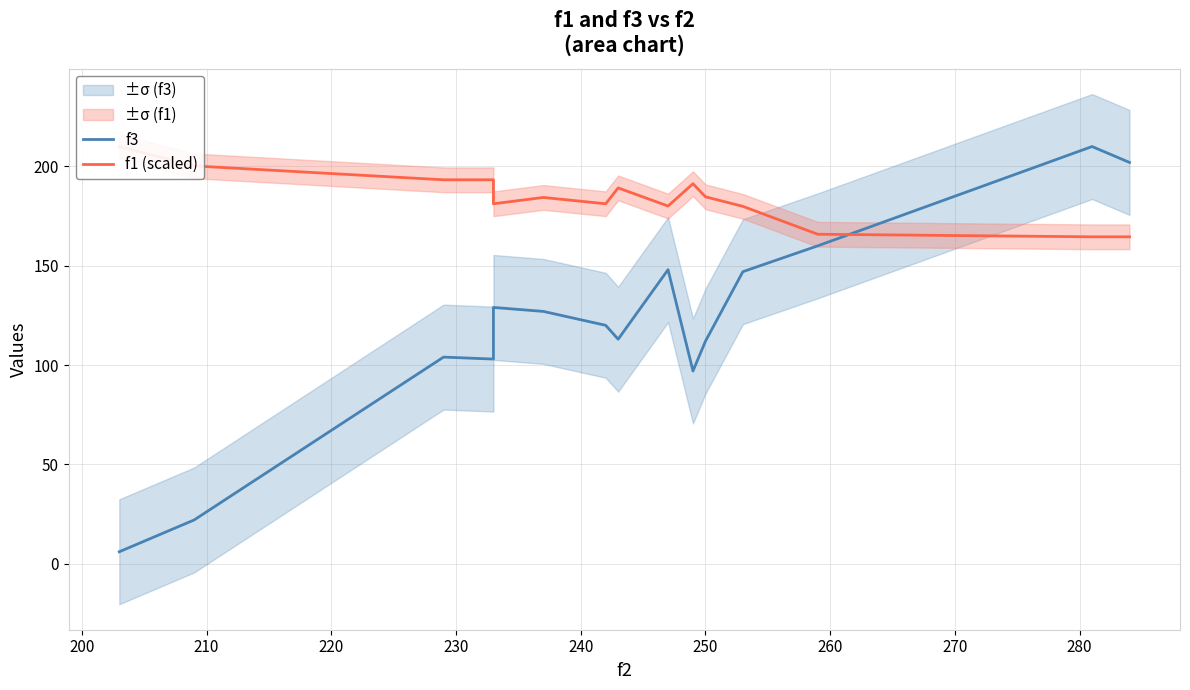

True or false: f1 (scaled) has more than 0 interior local peaks.

True